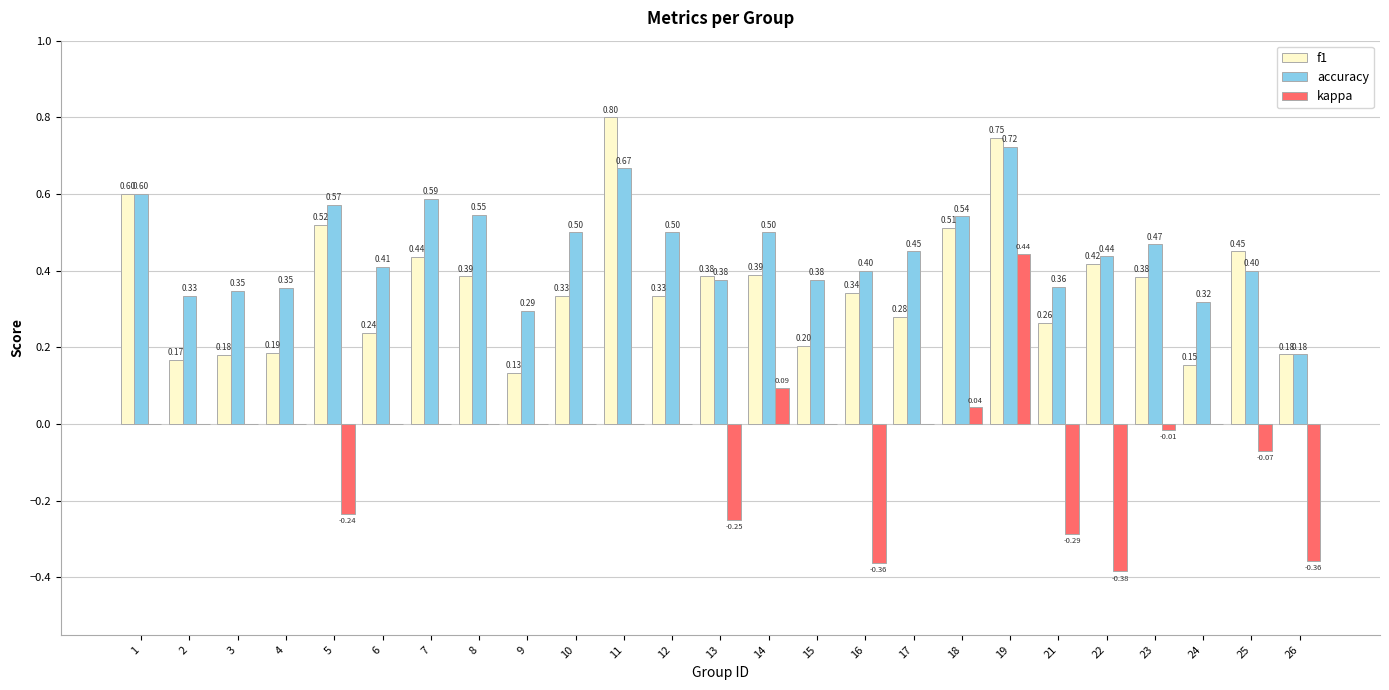

At which category is the sum across all series the highest?

19